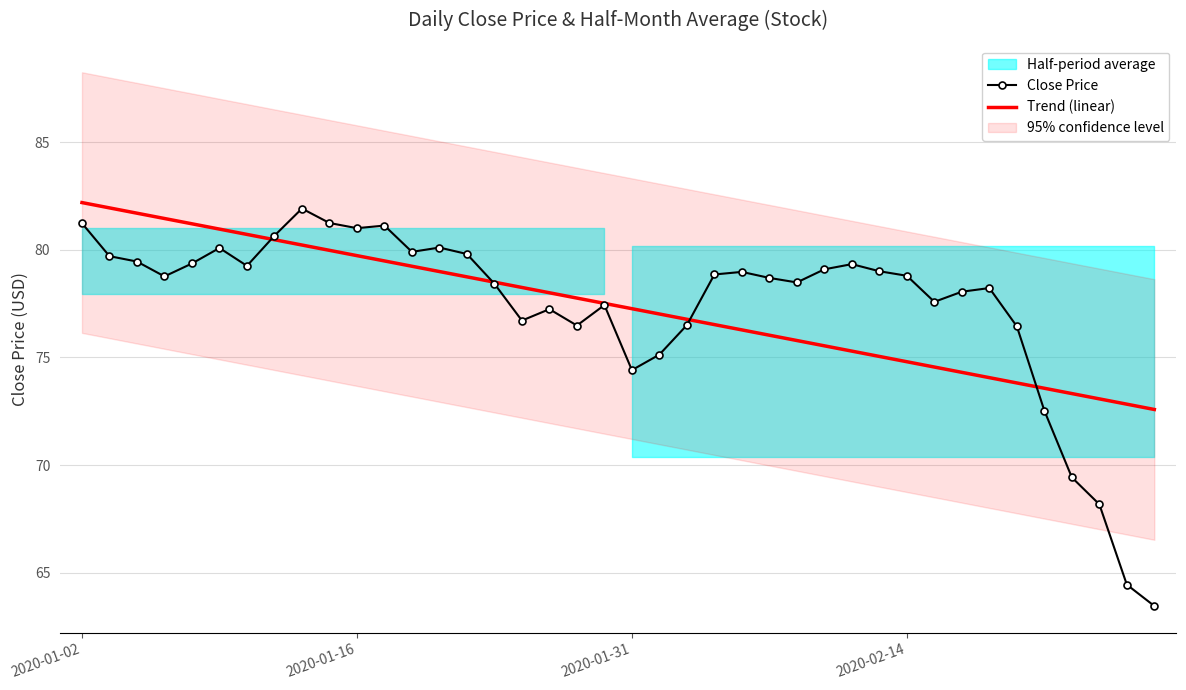

Between 31 and 23, which is larger?

23